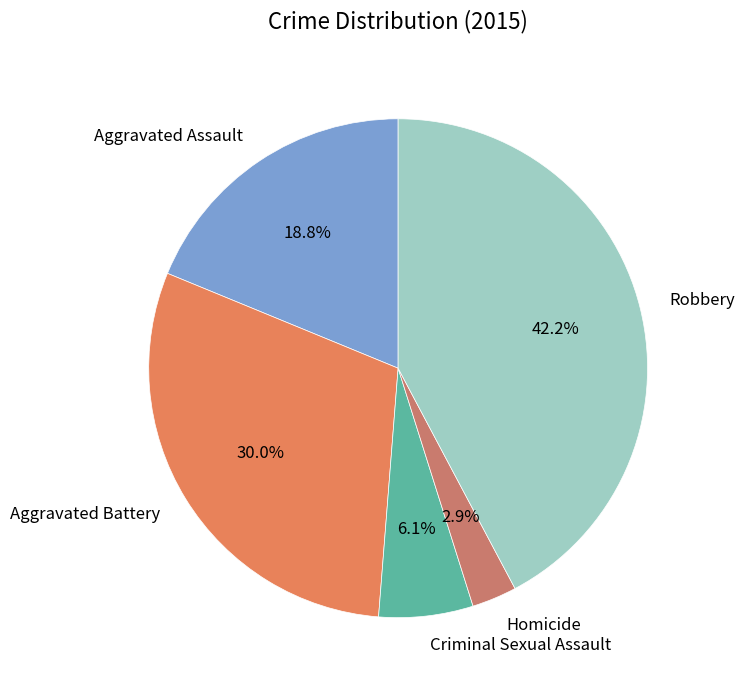

What is the total percentage of Criminal Sexual Assault and Aggravated Assault?

24.9%